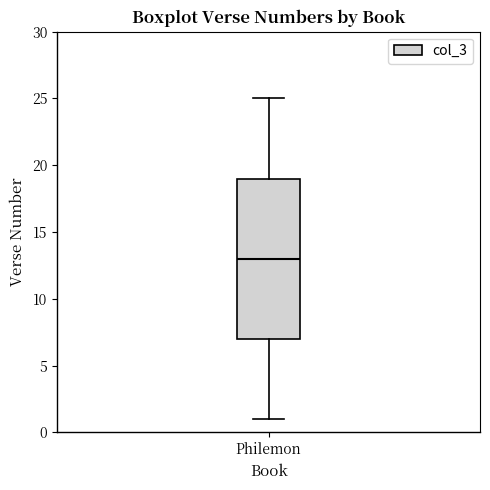

Transcribe this box plot: give where the median line is, the range the box spans, and where the two whiskers end, as read against the y-axis. The values are not printed on the chart, so give them approximately, as read against the axis.

median 13, box 7 to 19, whiskers 1 to 25